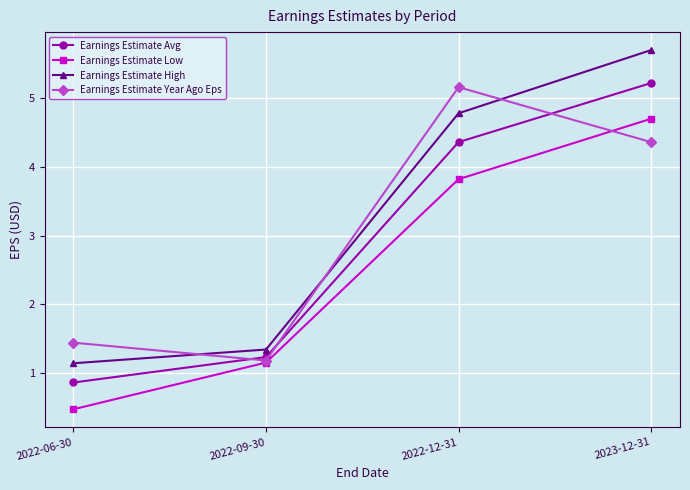

What is the sum of all Earnings Estimate Avg values?

11.7